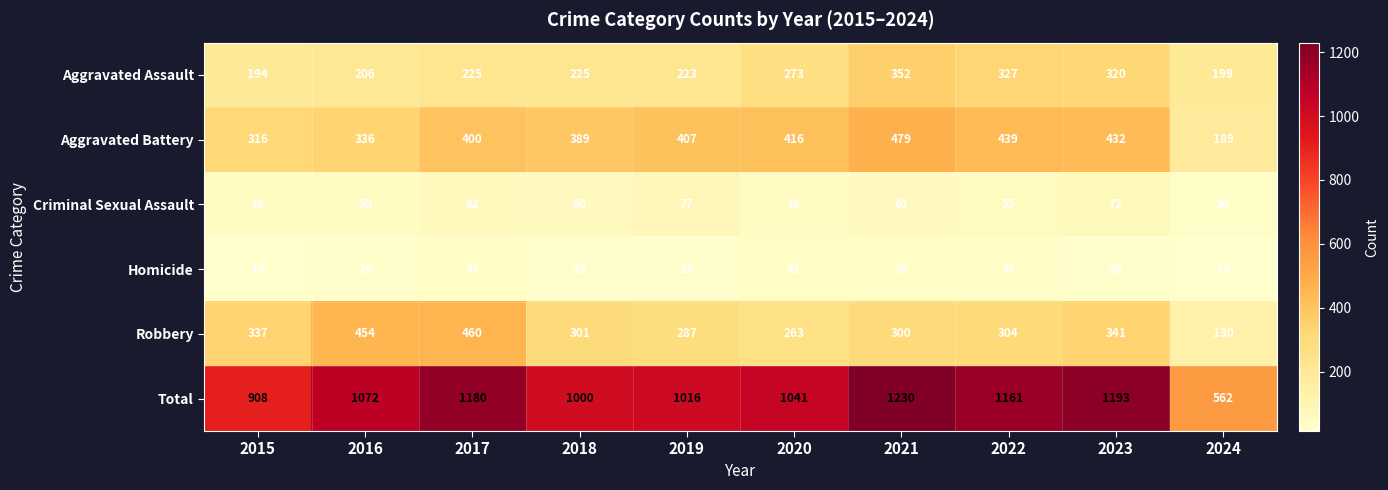

Which category has the lowest value across all series?

2024